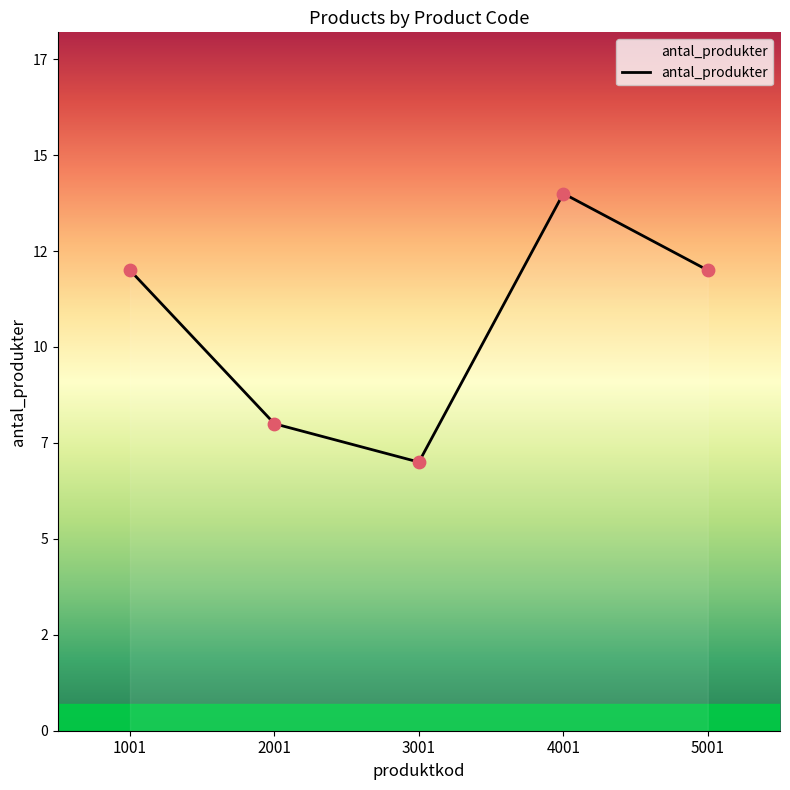

Does the chart have visible grid lines?

No